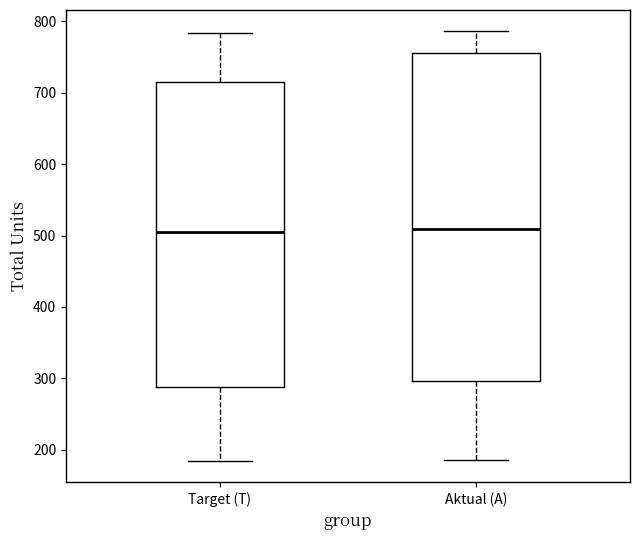

Which box is the tallest, from its lower edge to its upper edge?

Aktual (A)